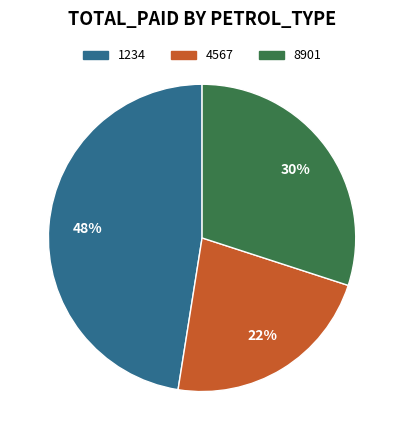

How many segments does this pie chart have?

3